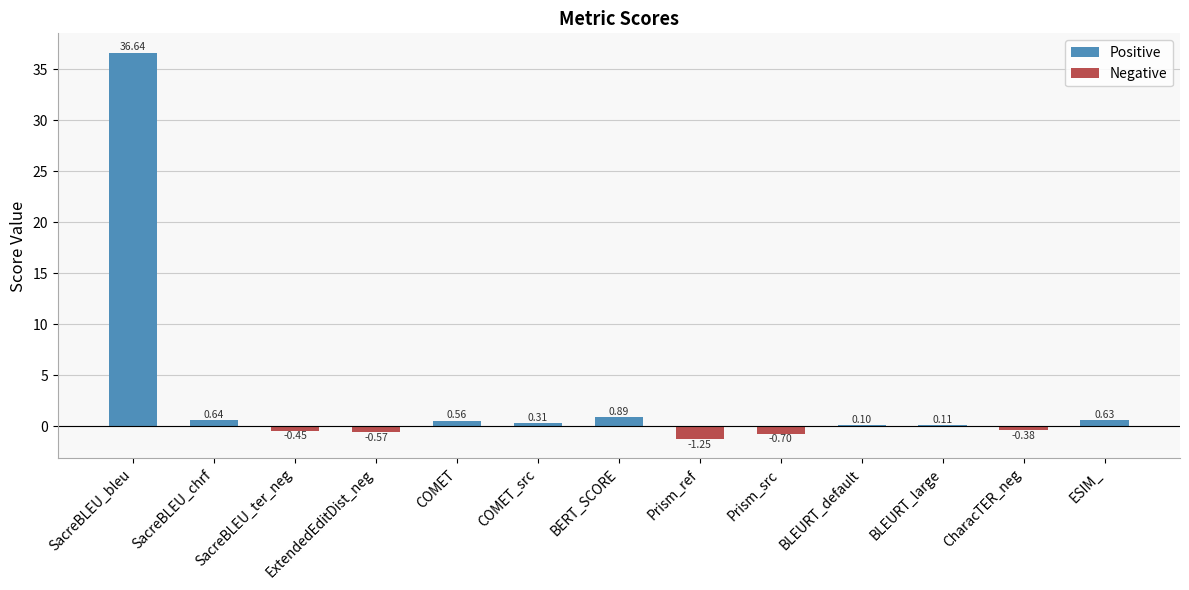

Where does the data first go above 0?

SacreBLEU_bleu